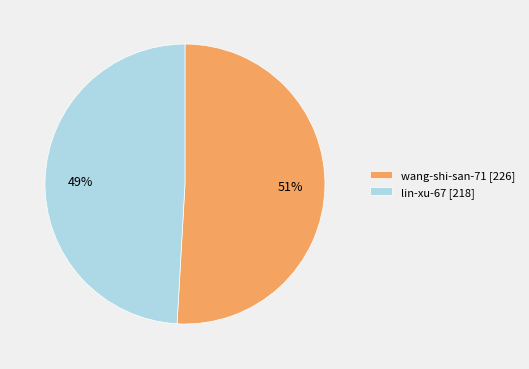

Is there any slice that represents more than half of the pie?

Yes